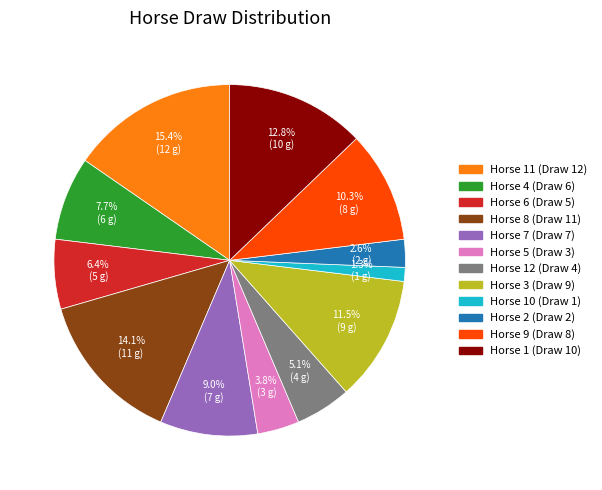

Count the number of slices in the pie.

12